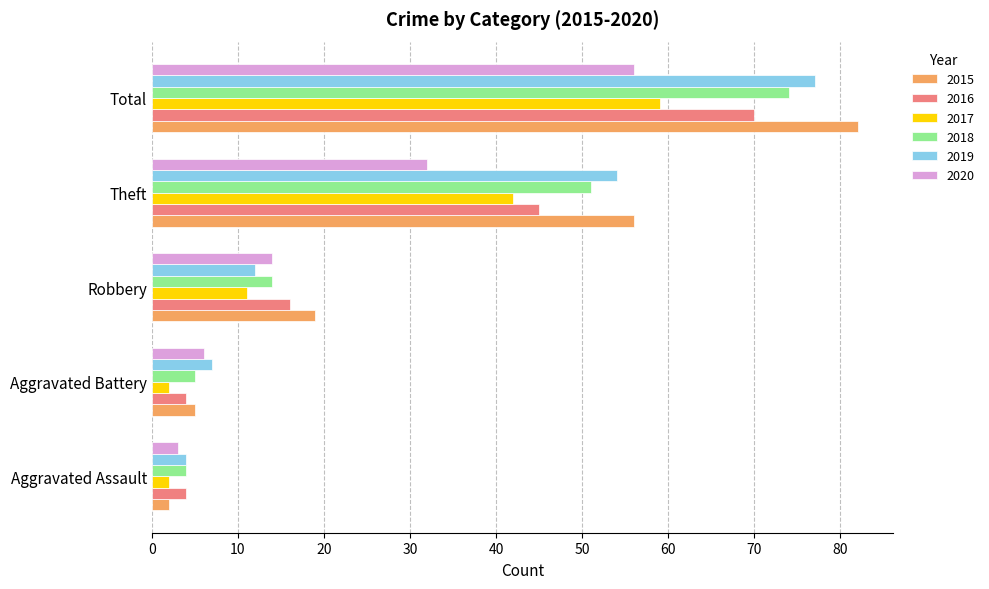

What is the difference between the maximum and minimum values in the 2015 series?

80